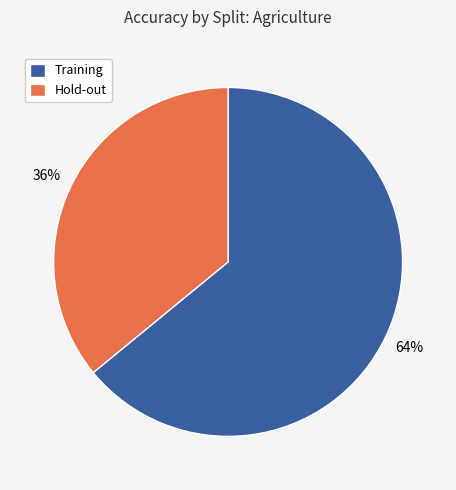

What is the largest slice in the pie chart?

Training